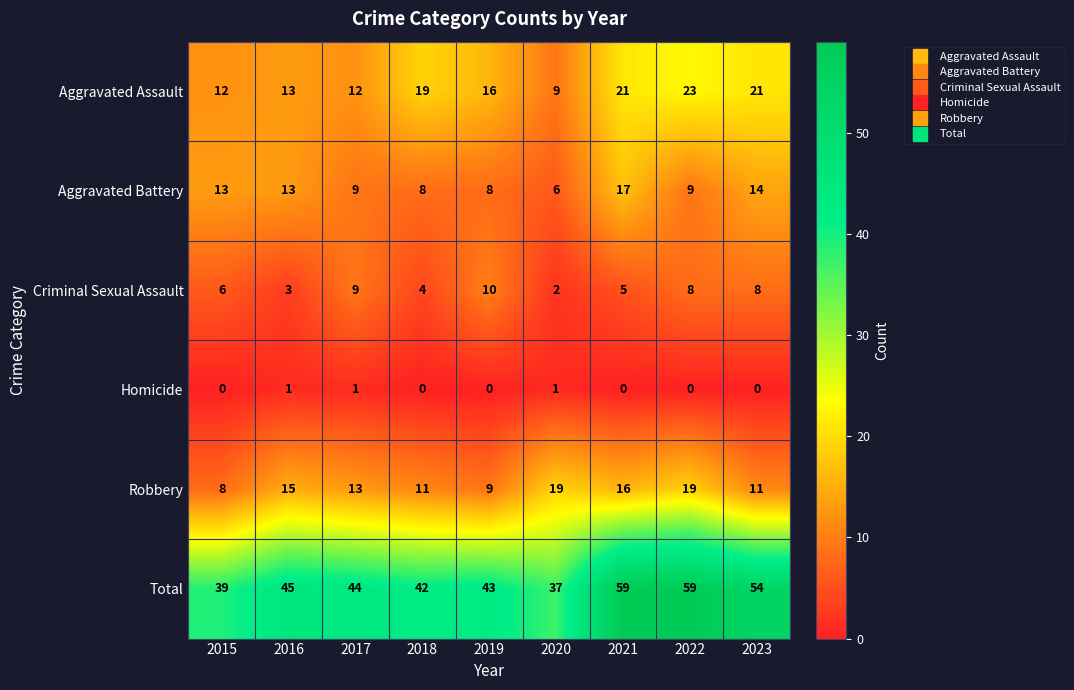

Rank the series by their maximum value, from highest to lowest.

Total, Aggravated Assault, Robbery, Aggravated Battery, Criminal Sexual Assault, Homicide